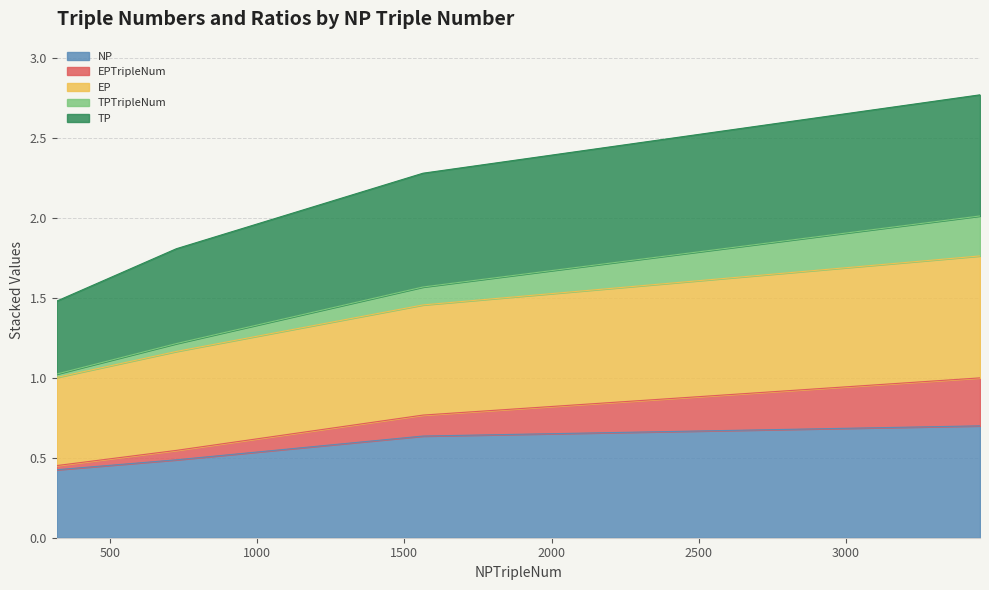

True or false: EP and EPTripleNum intersect in this chart.

False